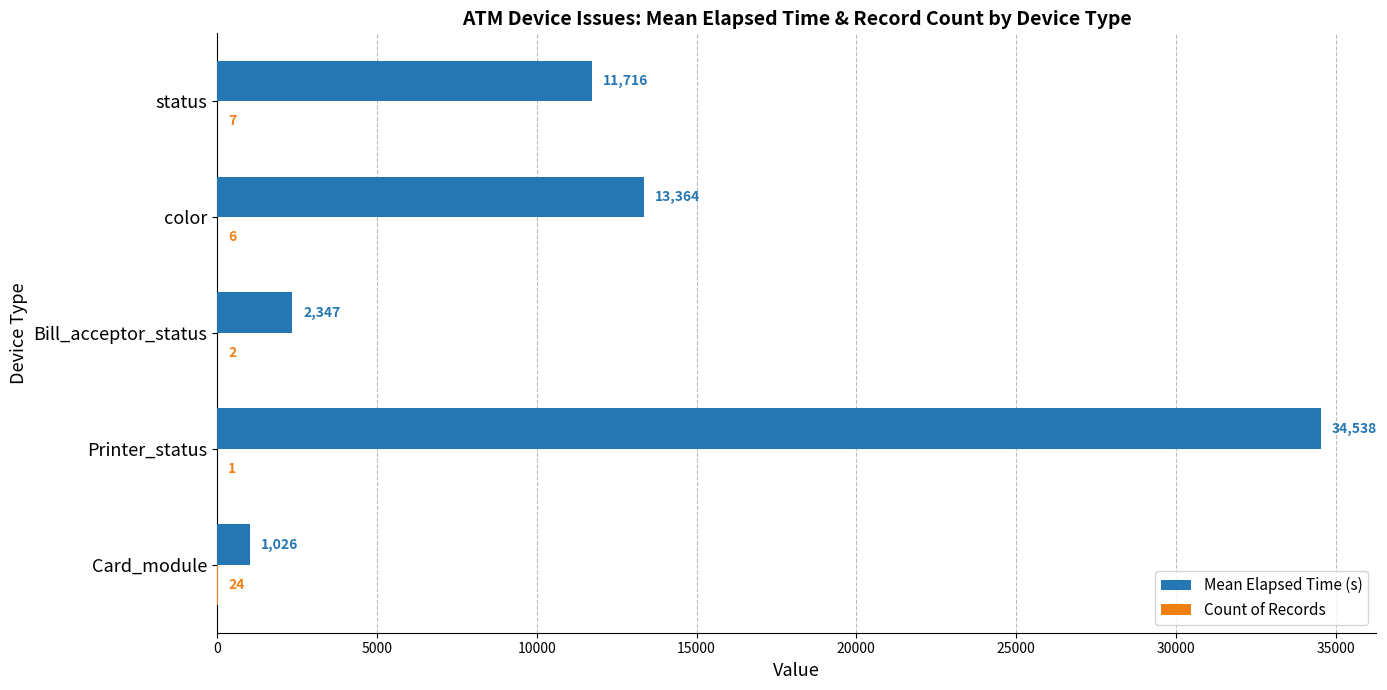

Which series changed the most between Printer_status and status?

Mean Elapsed Time (s)